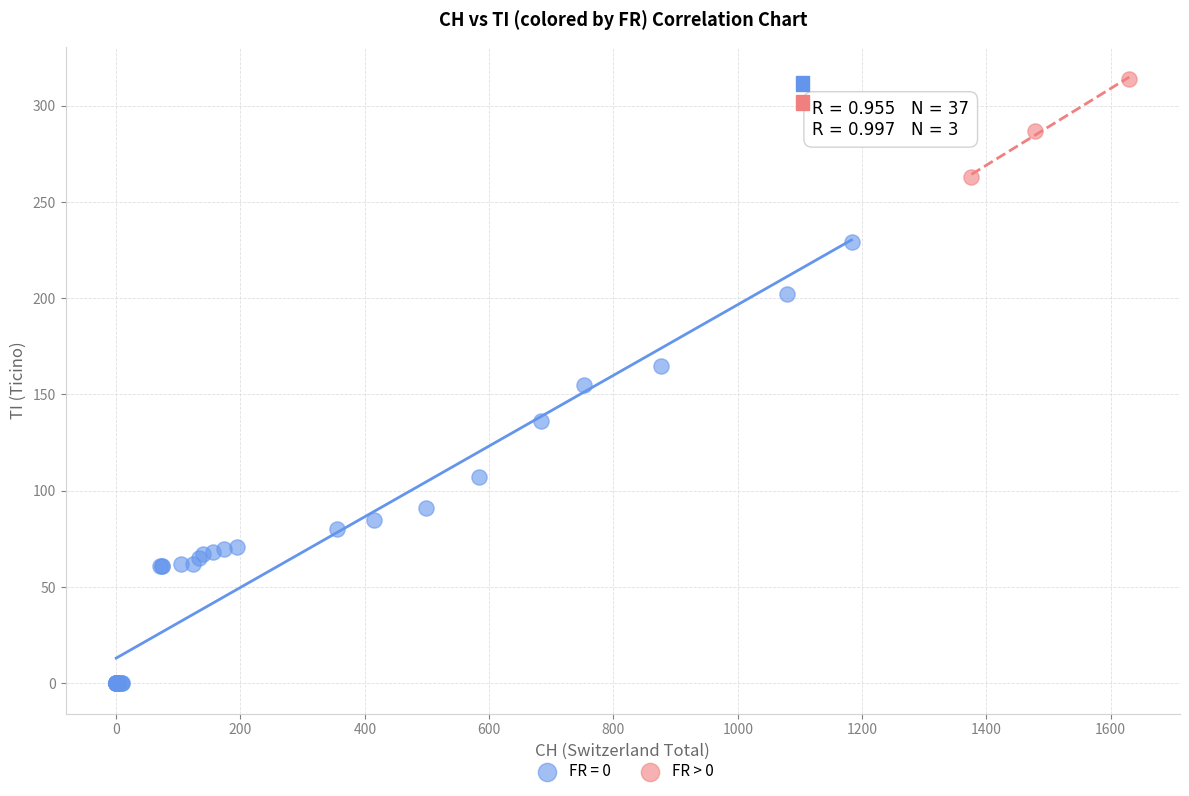

Which series has the largest Y range (max minus min)?

FR = 0